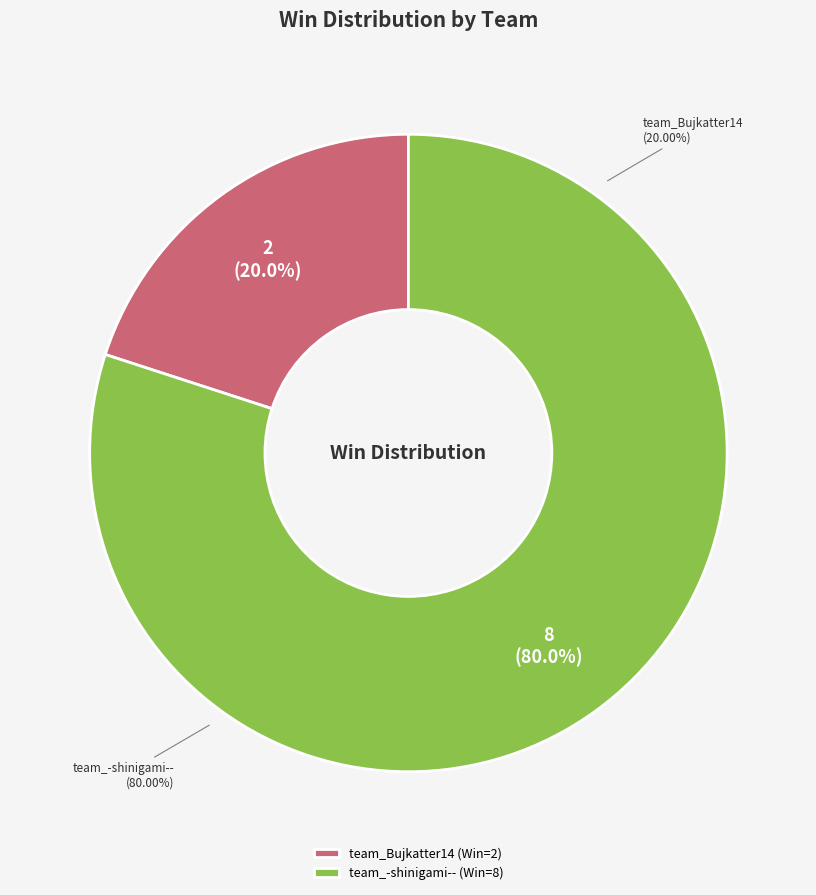

To the nearest percent, what is the average slice percentage?

50%